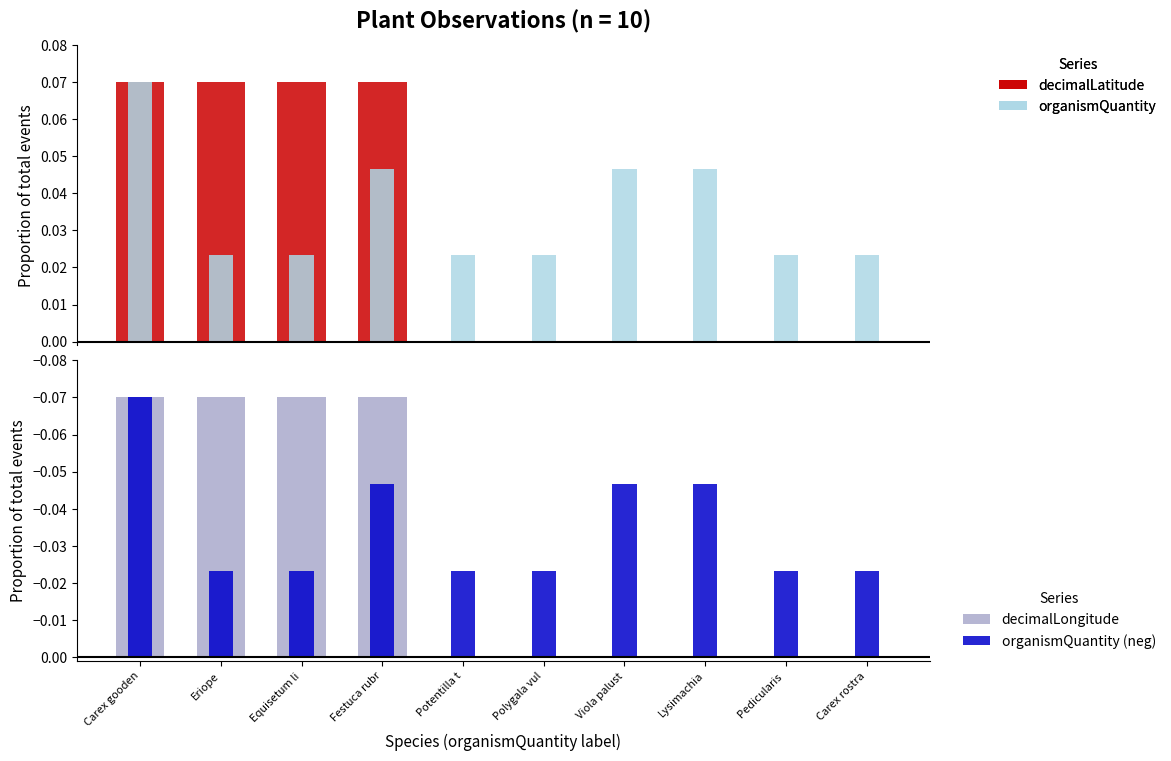

How many bars are there in total?

40